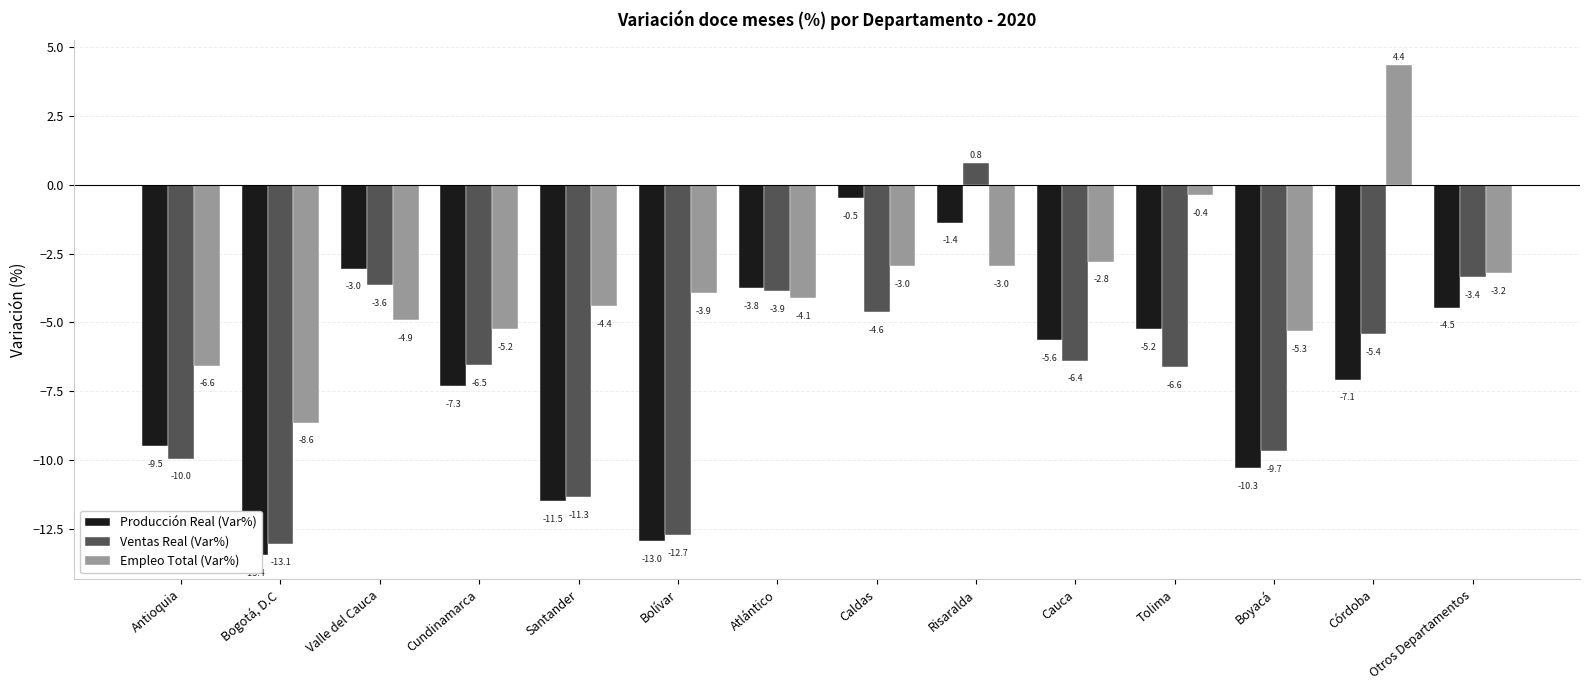

Reading left to right, list all the values displayed in this chart.

Producción Real (Var%): -9.5	-13.4	-3.0	-7.3	-11.5	-13.0	-3.8	-0.5	-1.4	-5.6	-5.2	-10.3	-7.1	-4.5
Ventas Real (Var%): -10.0	-13.1	-3.6	-6.5	-11.3	-12.7	-3.9	-4.6	0.8	-6.4	-6.6	-9.7	-5.4	-3.4
Empleo Total (Var%): -6.6	-8.6	-4.9	-5.2	-4.4	-3.9	-4.1	-3.0	-3.0	-2.8	-0.4	-5.3	4.4	-3.2